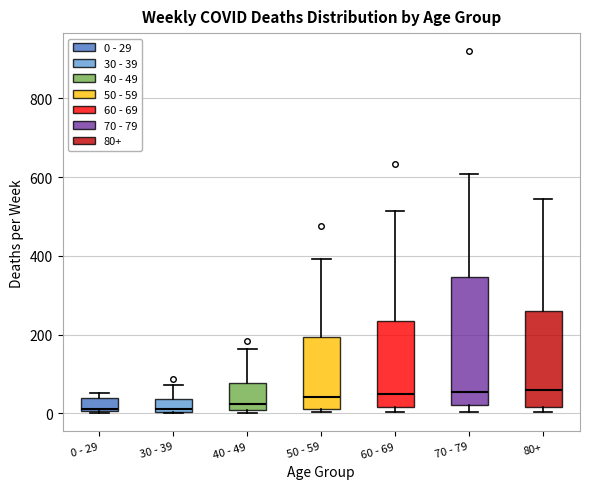

Where is the lower edge of the box for 60 - 69 on the y-axis? The values are not printed on the chart, so give them approximately, as read against the axis.

20